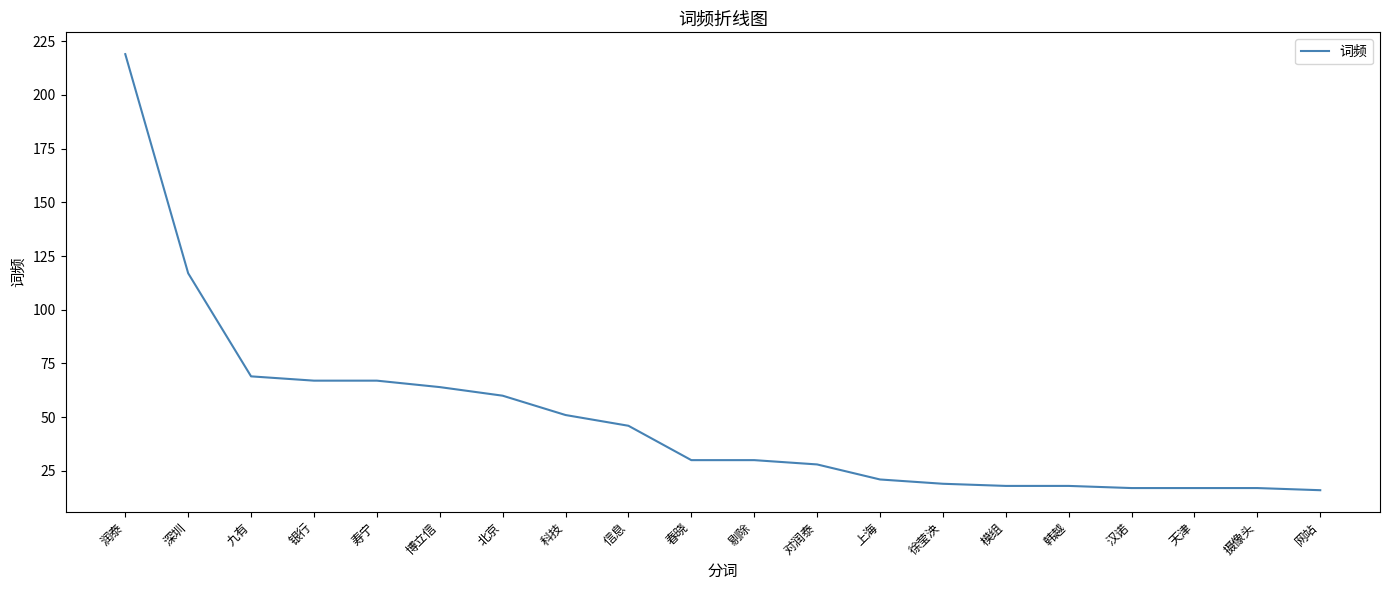

What is the maximum value shown in the chart?

219